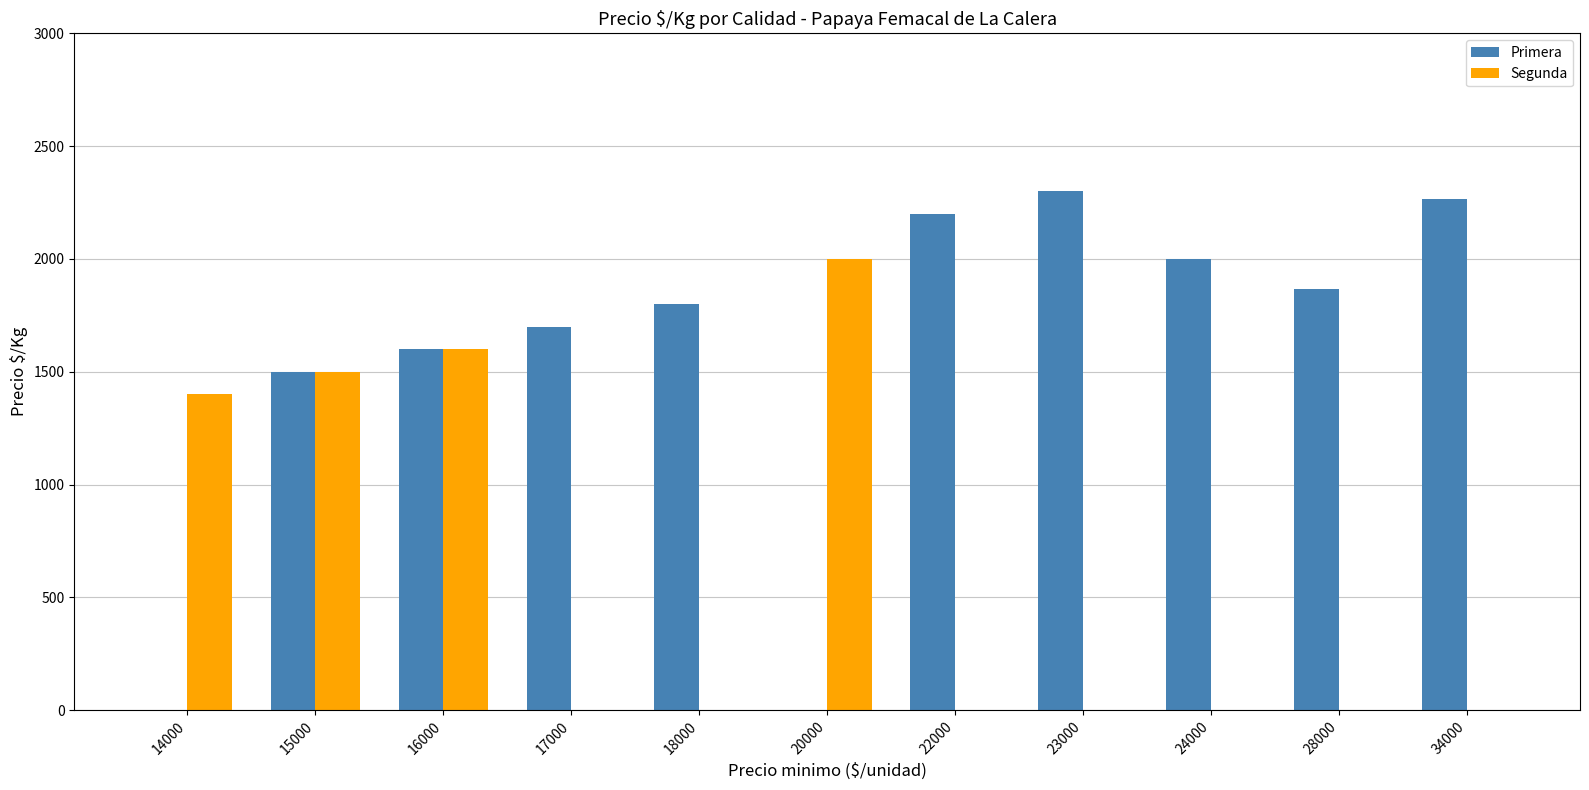

What is the sum of all Segunda values?

6500